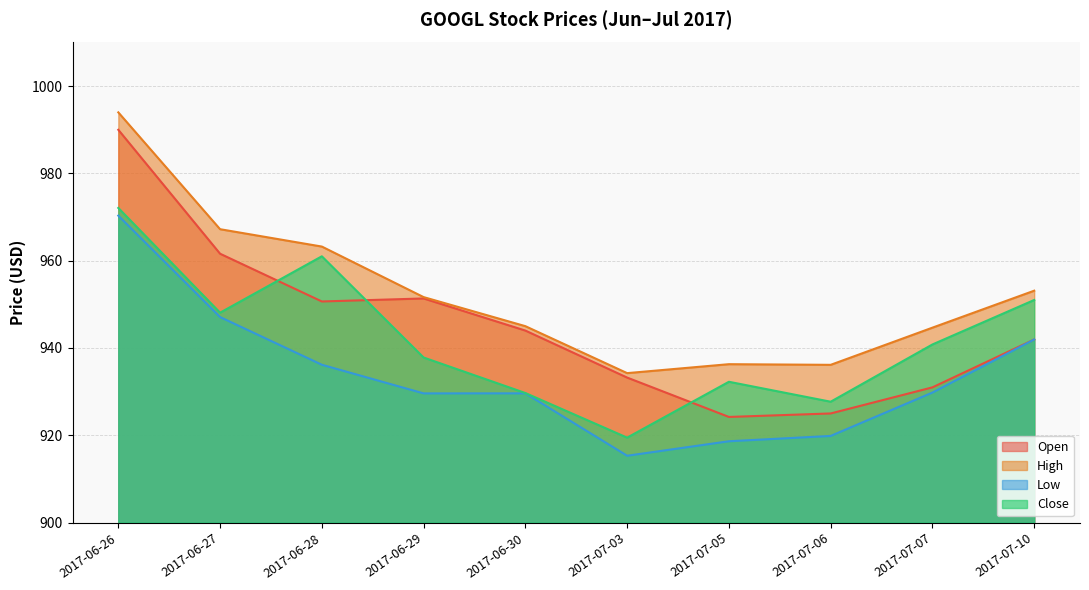

Between 2017-06-27 and 2017-06-29, which series saw the biggest shift?

Low